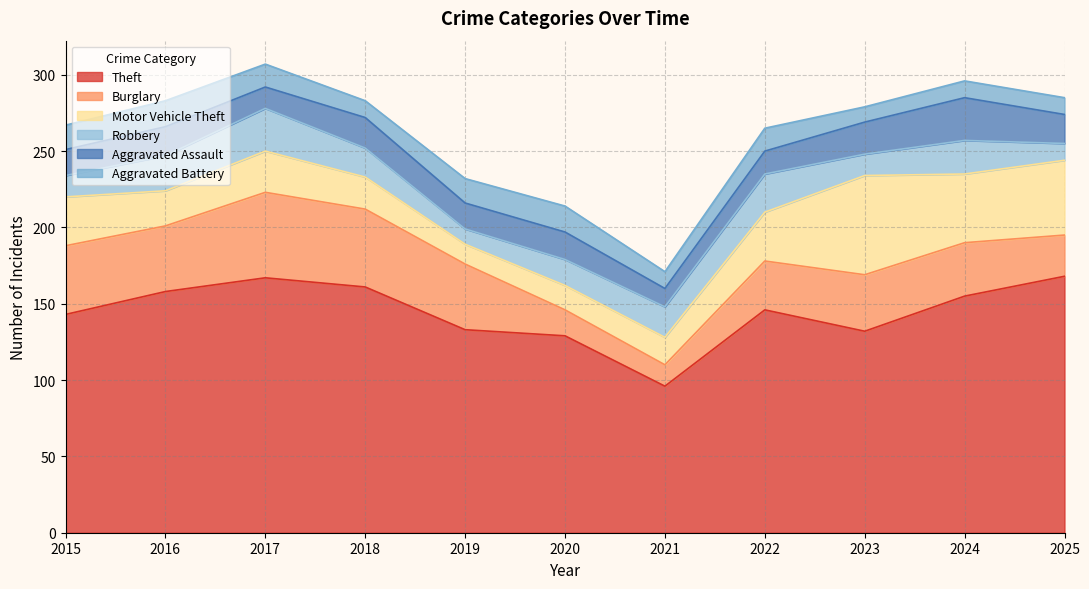

How many intersections are there between Motor Vehicle Theft and Robbery?

3